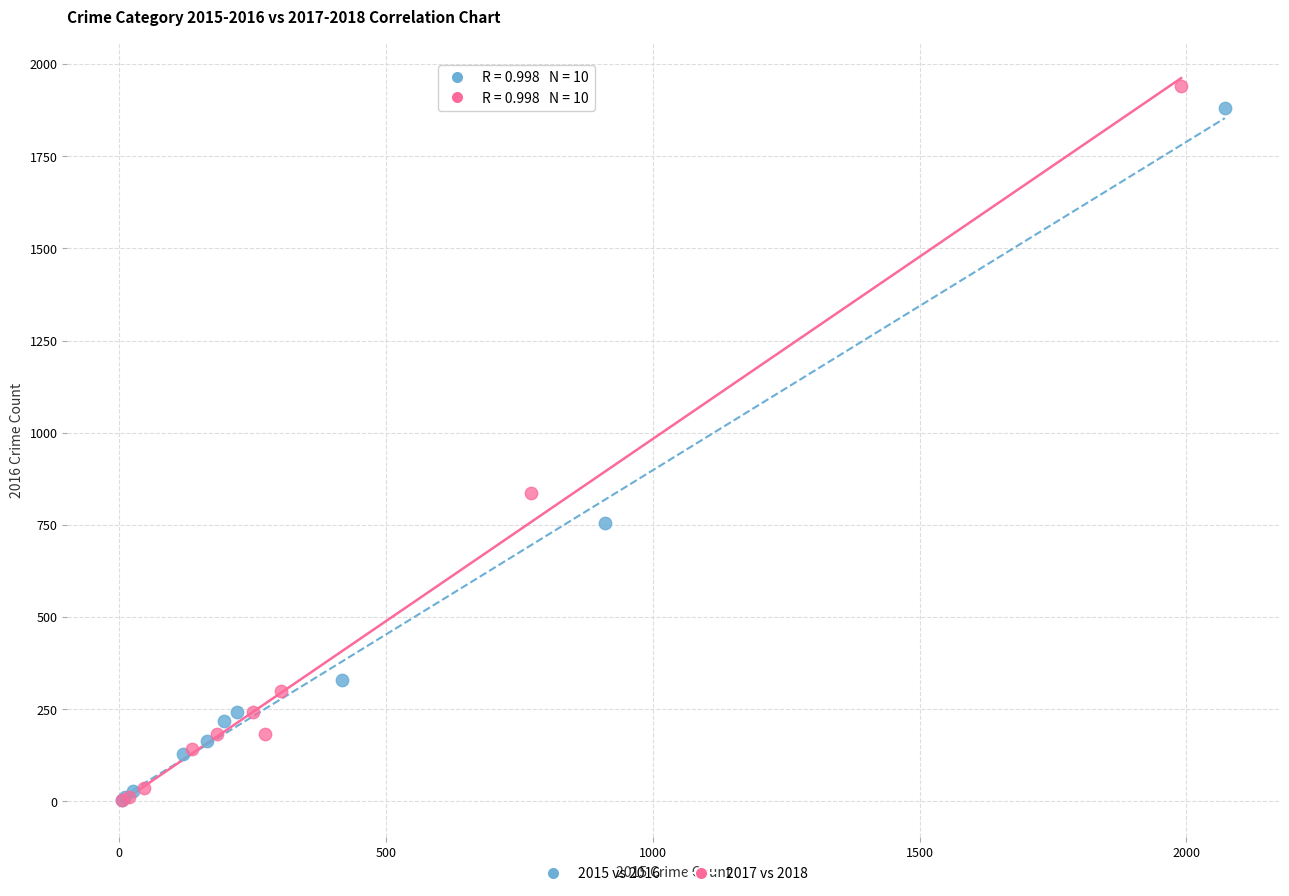

What are all the series names shown in the legend?

2015 vs 2016, 2017 vs 2018